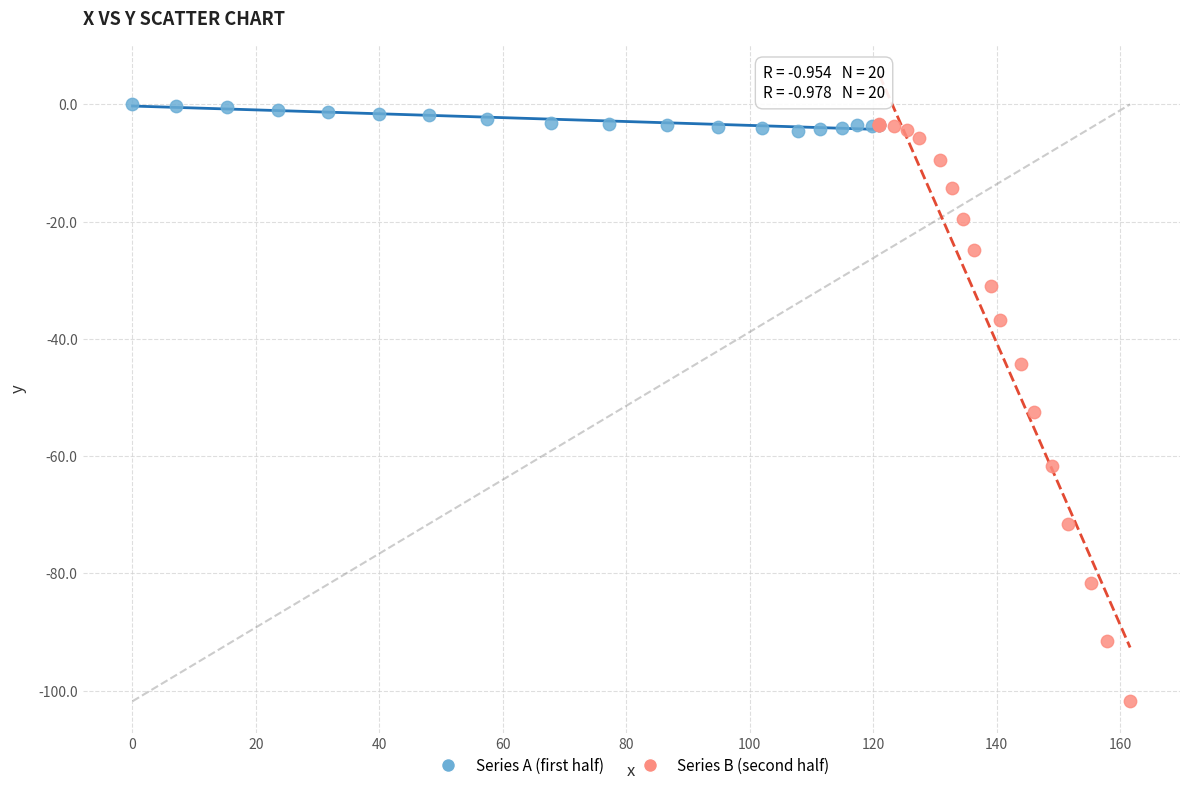

Which series reaches the maximum Y coordinate?

Series A (first half)